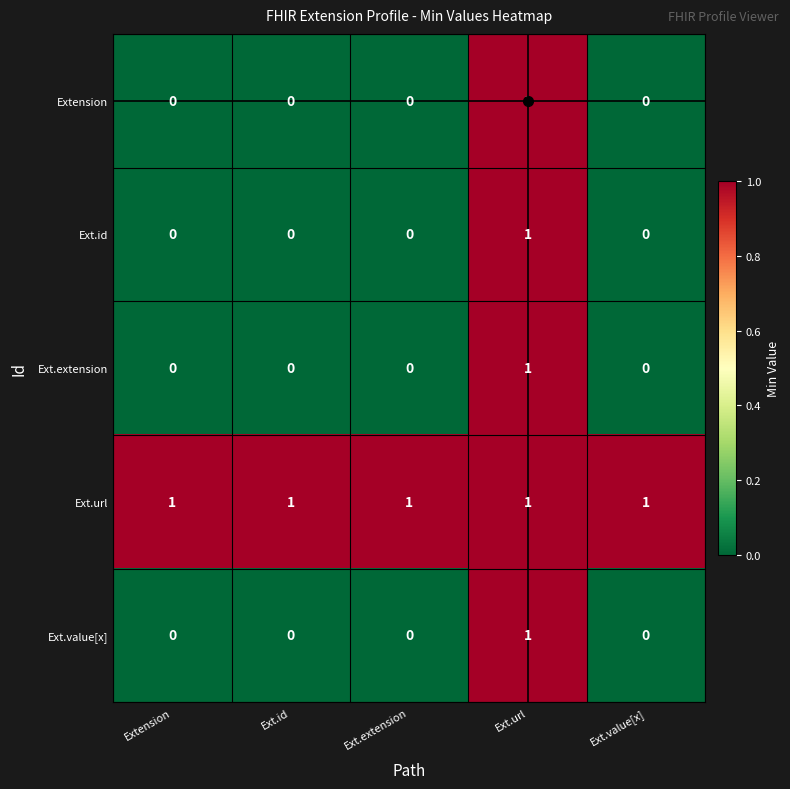

Is the value of Ext.url at Ext.value[x] greater than the value of Ext.extension at Ext.extension?

Yes